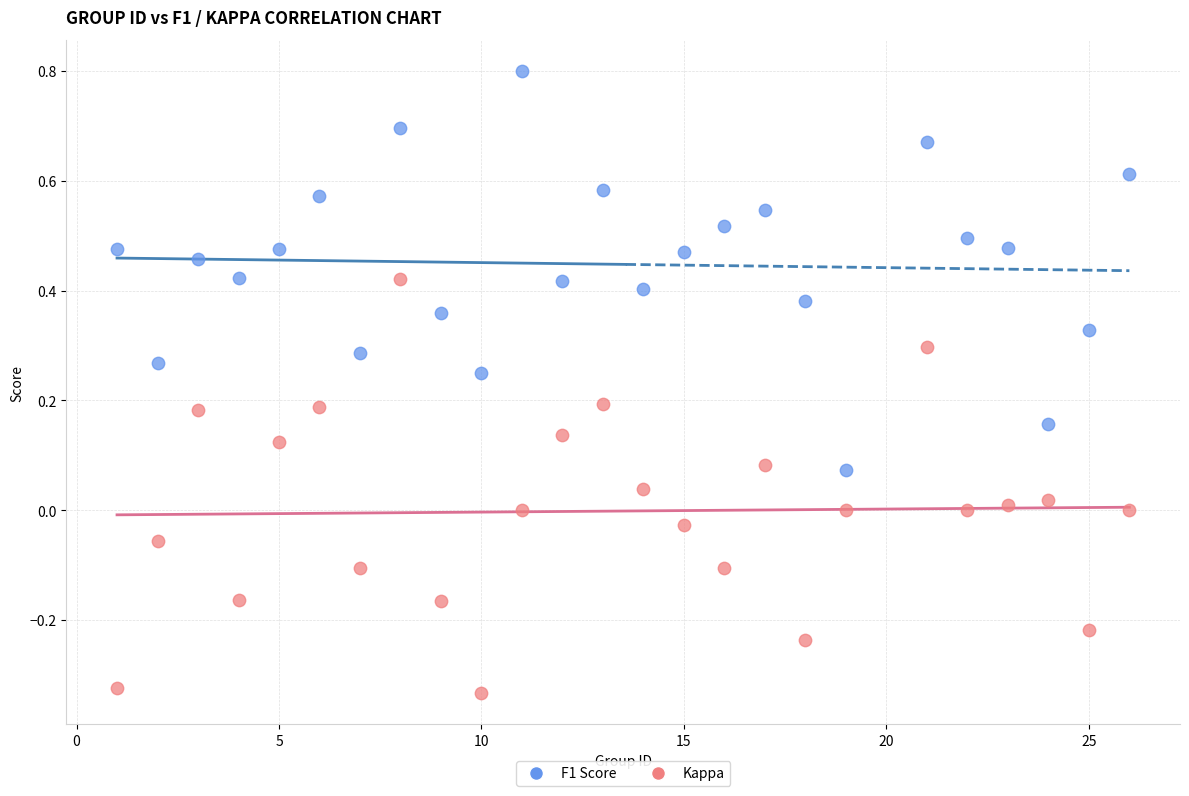

Across all data points, what is the range of X values (max minus min)?

25.0